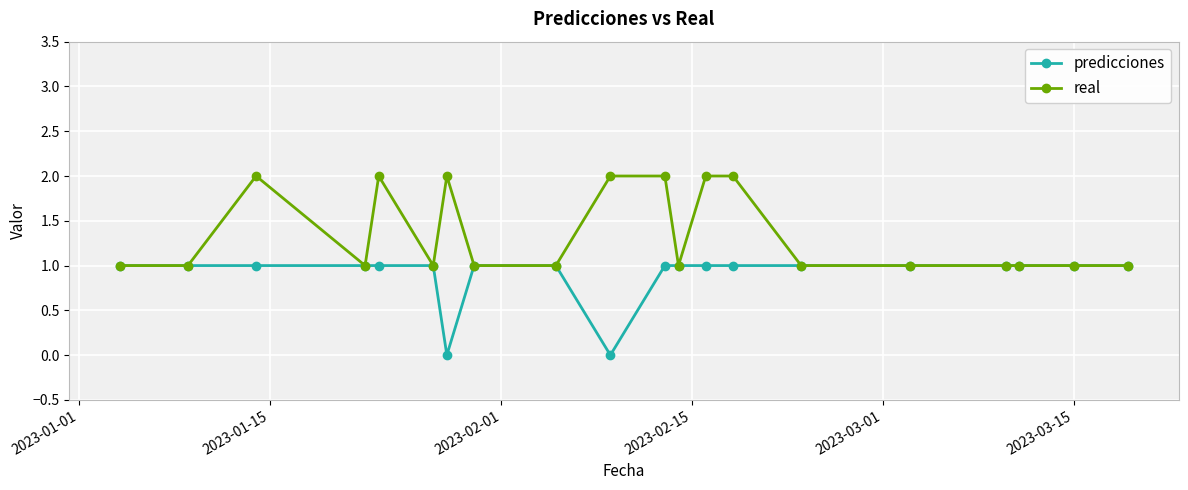

True or false: real has more than 0 points higher than both neighbors.

True